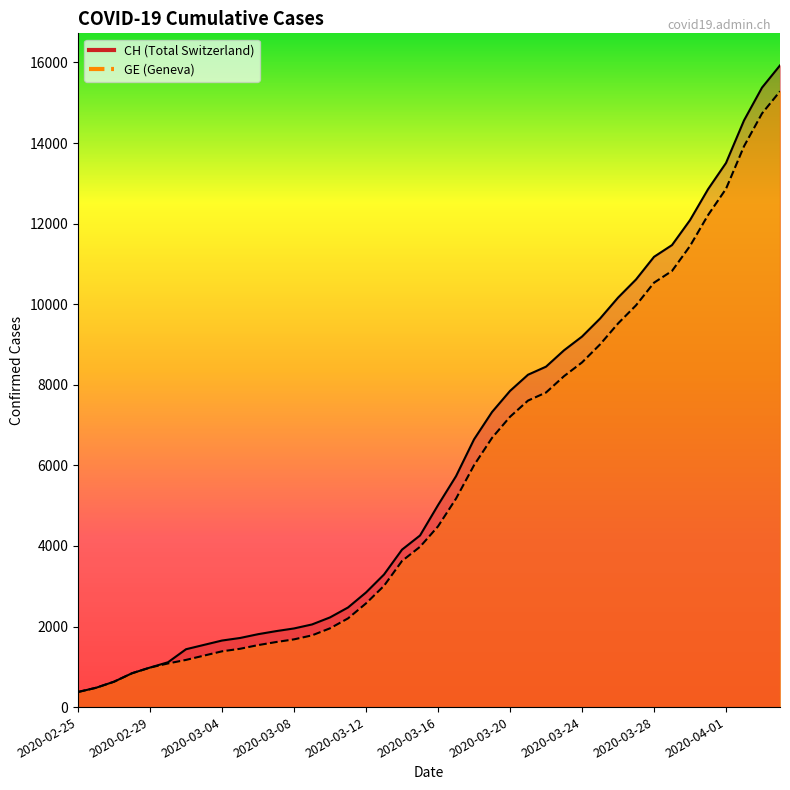

Which series has the largest range (max minus min)?

CH